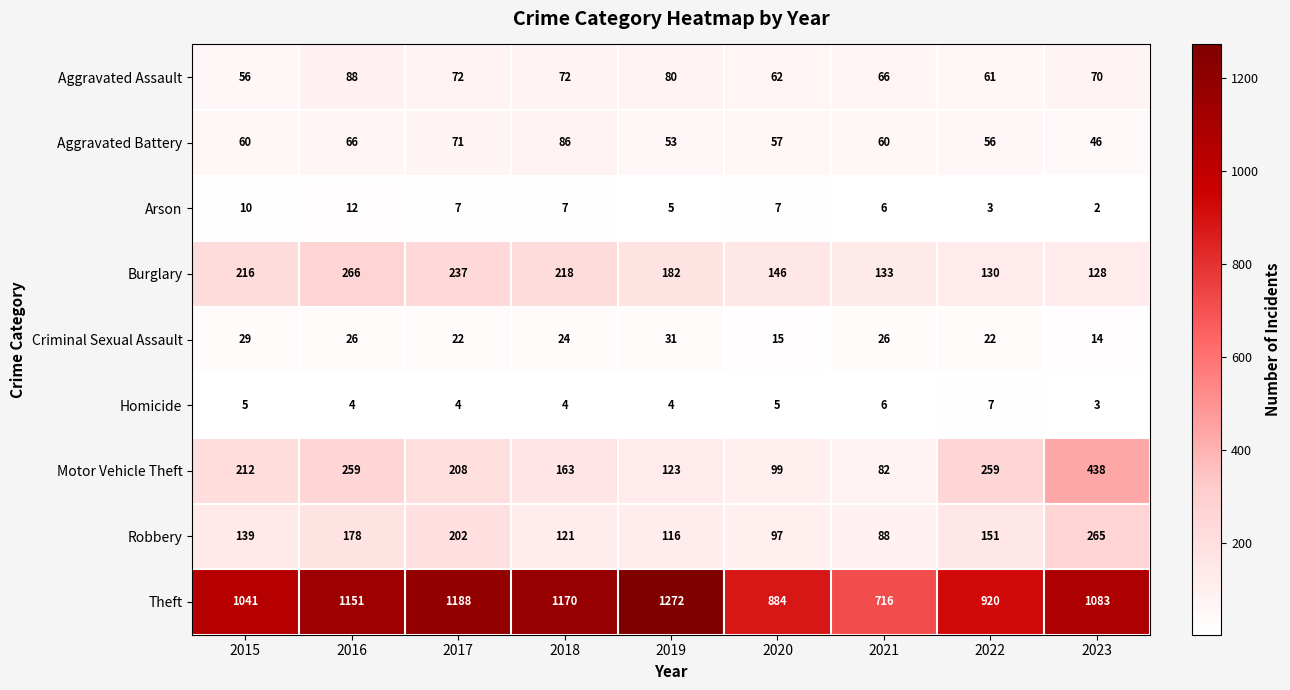

Which category has the highest value across all series?

2019